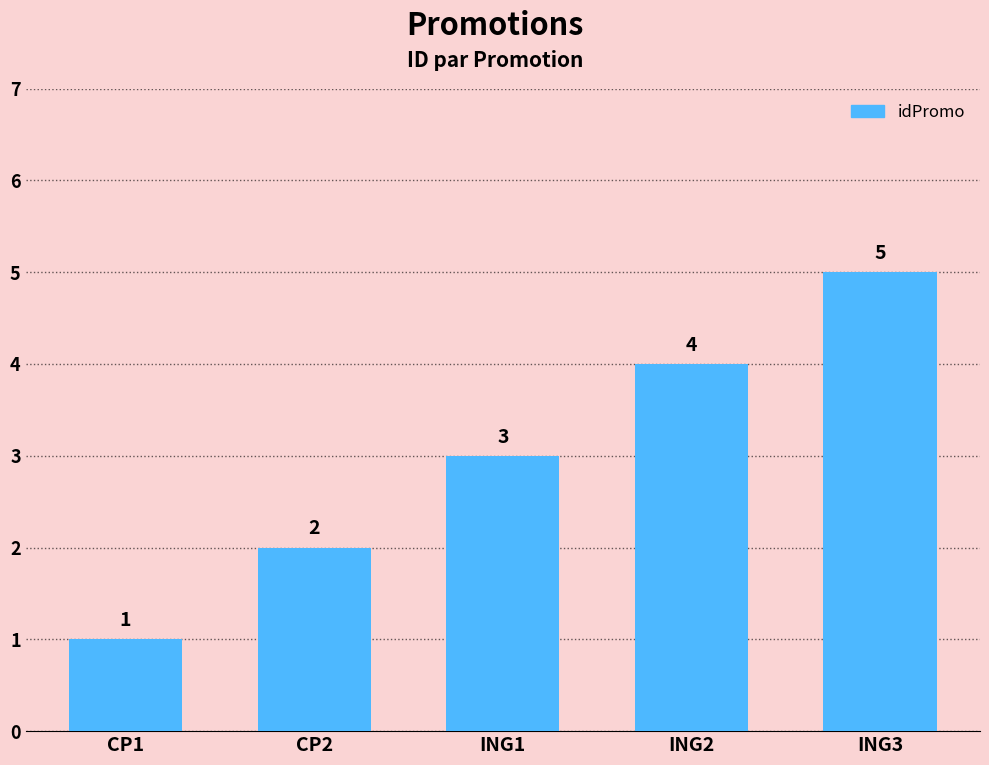

Which has a higher value, ING1 or CP1?

ING1